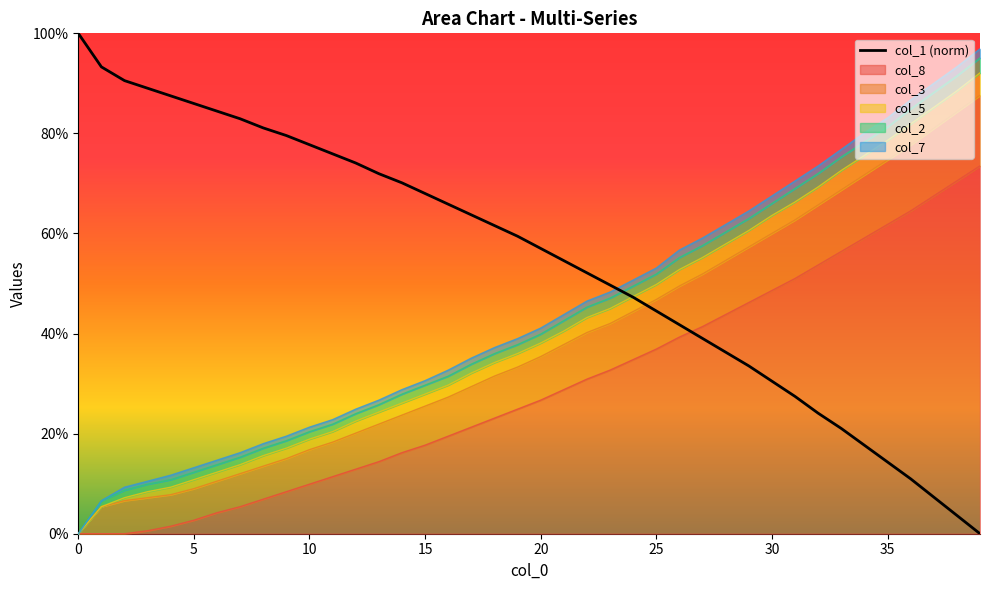

Which has a higher value, 17 or 5?

5